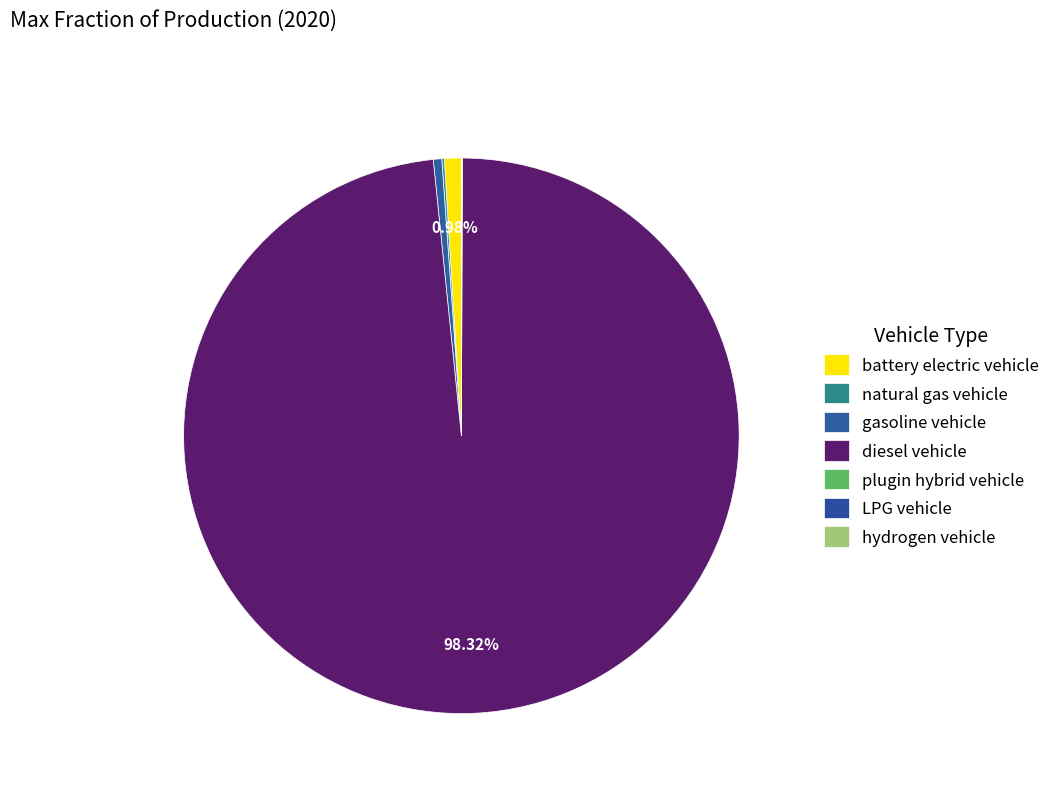

Does hydrogen vehicle represent more than half of the total?

No